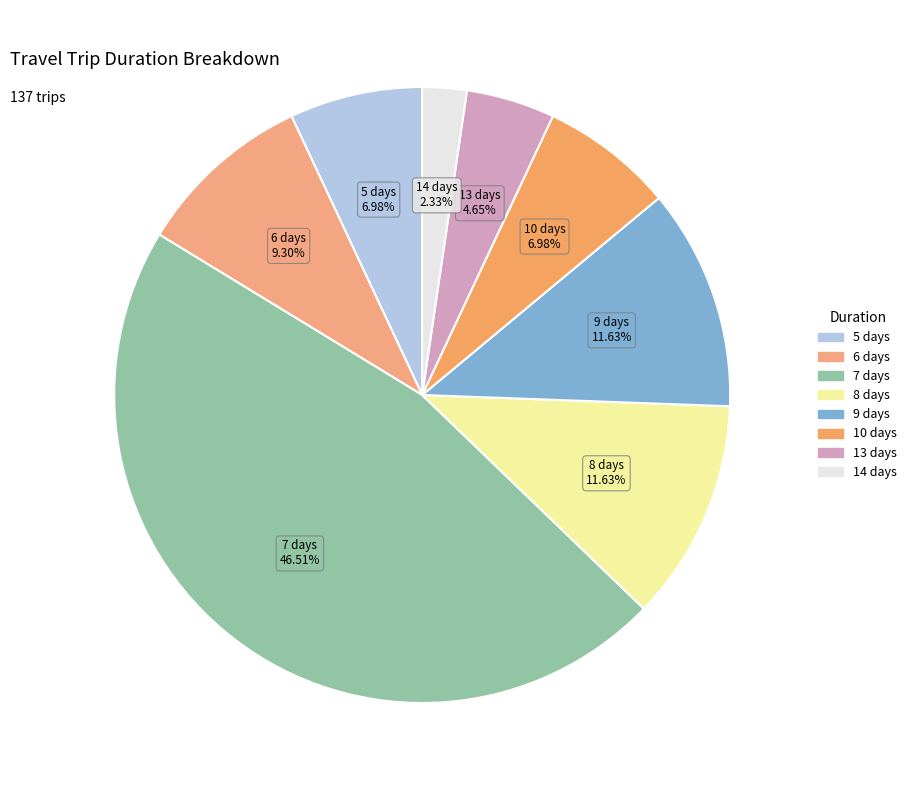

Between 13 days and 5 days, which is larger?

5 days